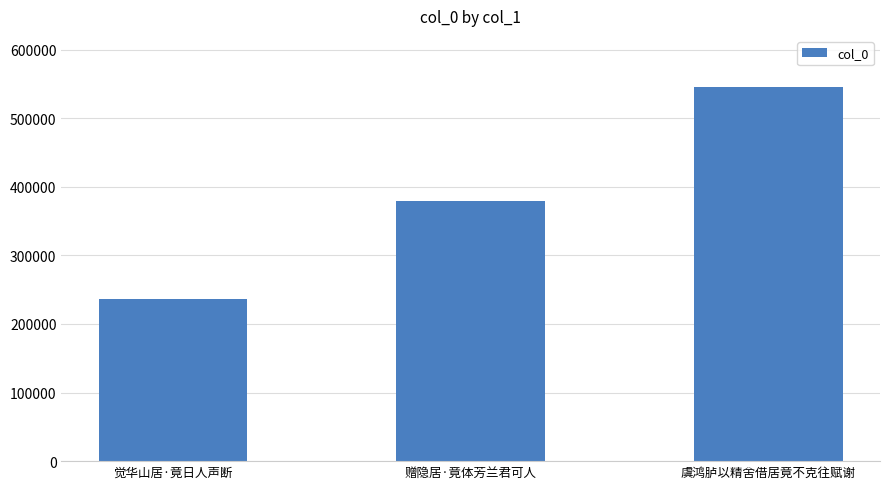

What is the sum of the values at 觉华山居·竟日人声断 and 赠隐居·竟体芳兰君可人?

615993